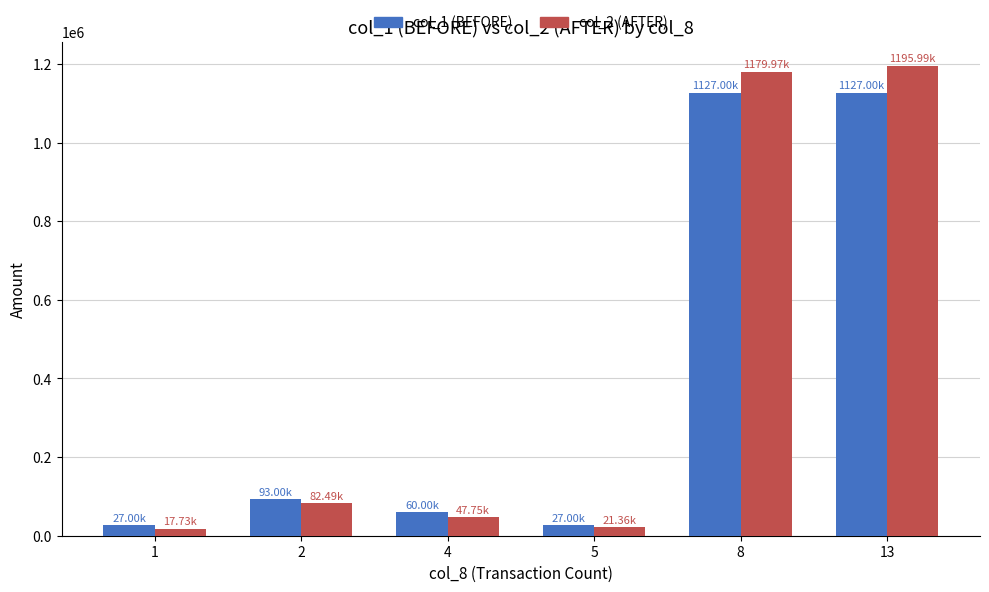

Rank the series by their average value, from highest to lowest.

col_2 (AFTER), col_1 (BEFORE)